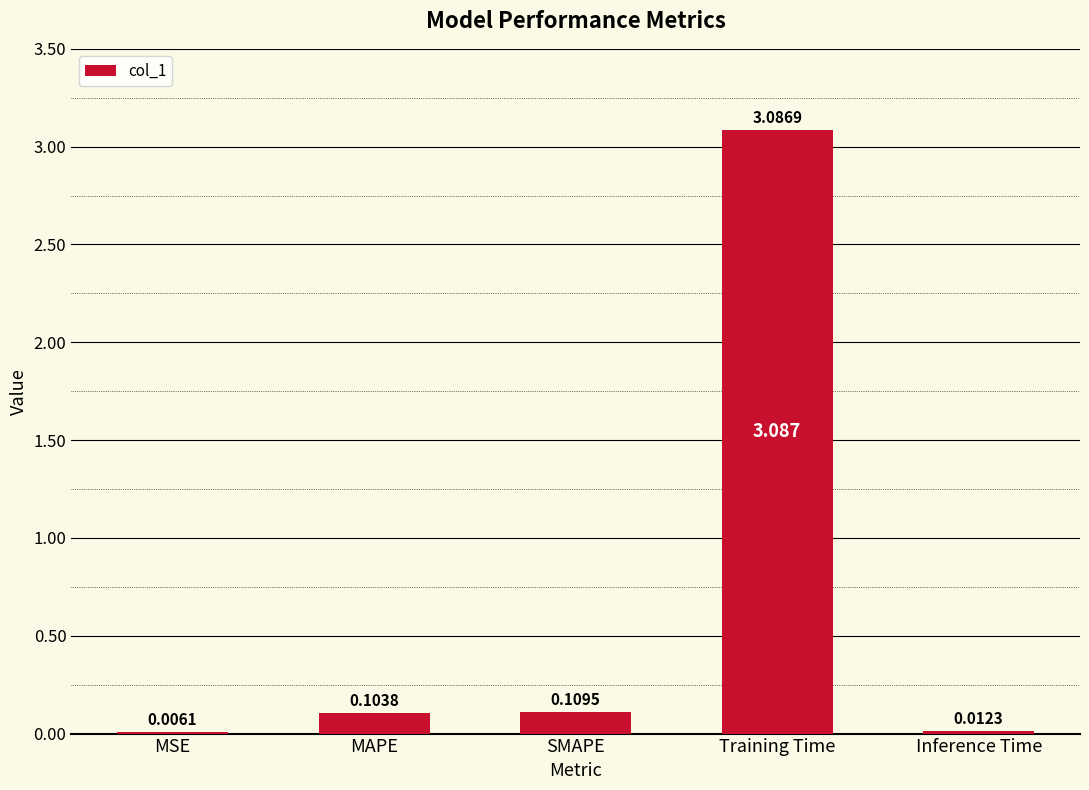

At which category does the chart reach its peak across all series?

Training Time